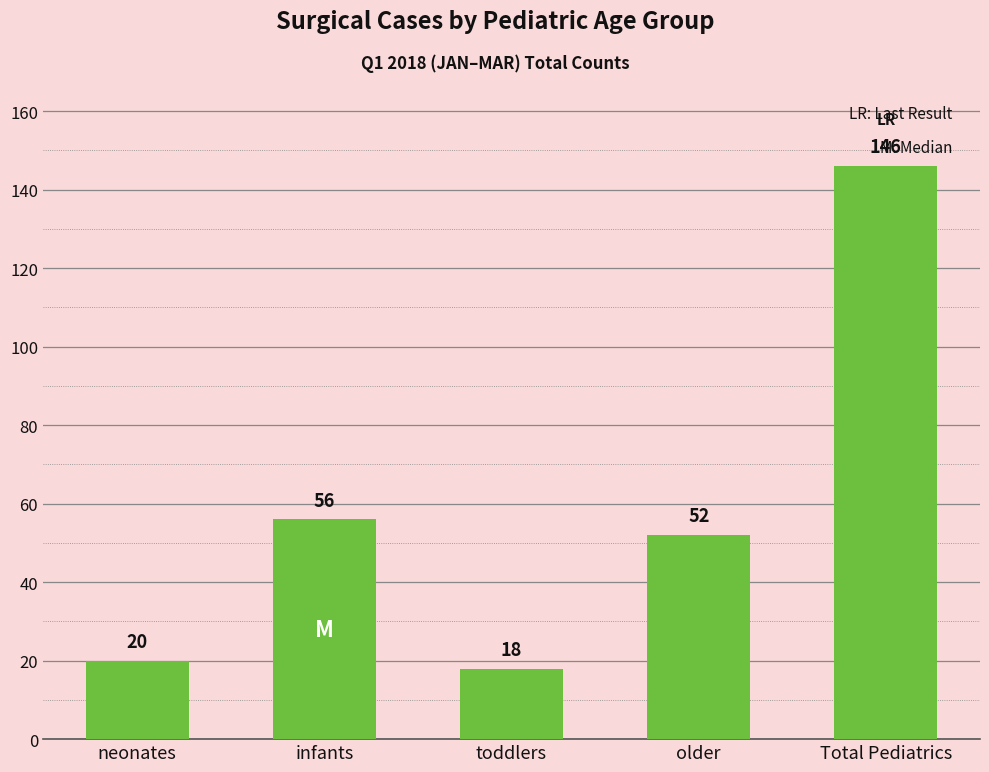

How many data points are less than 52?

2